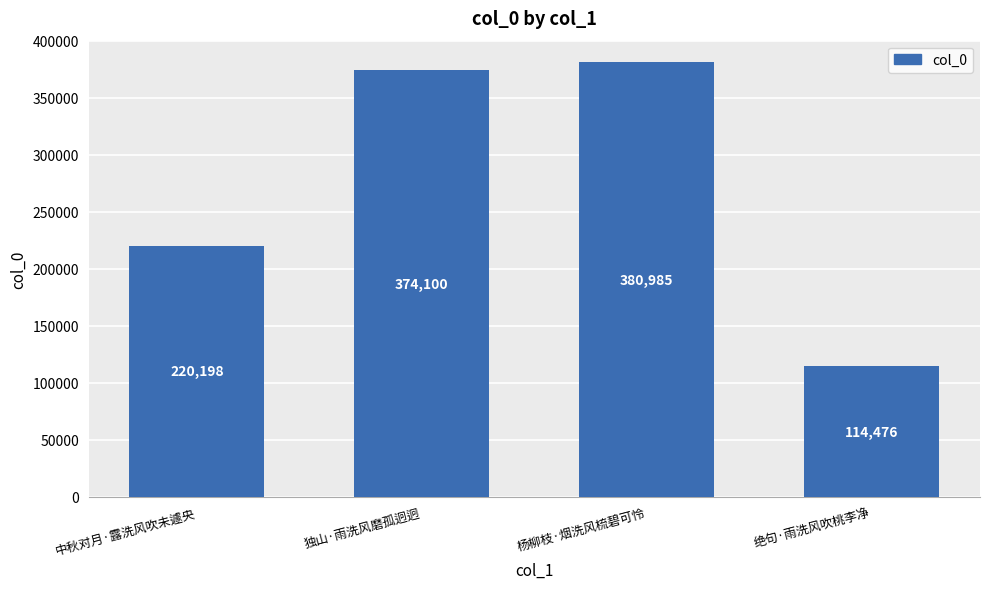

Reading left to right, transcribe all the data shown in this chart.

220198	374100	380985	114476